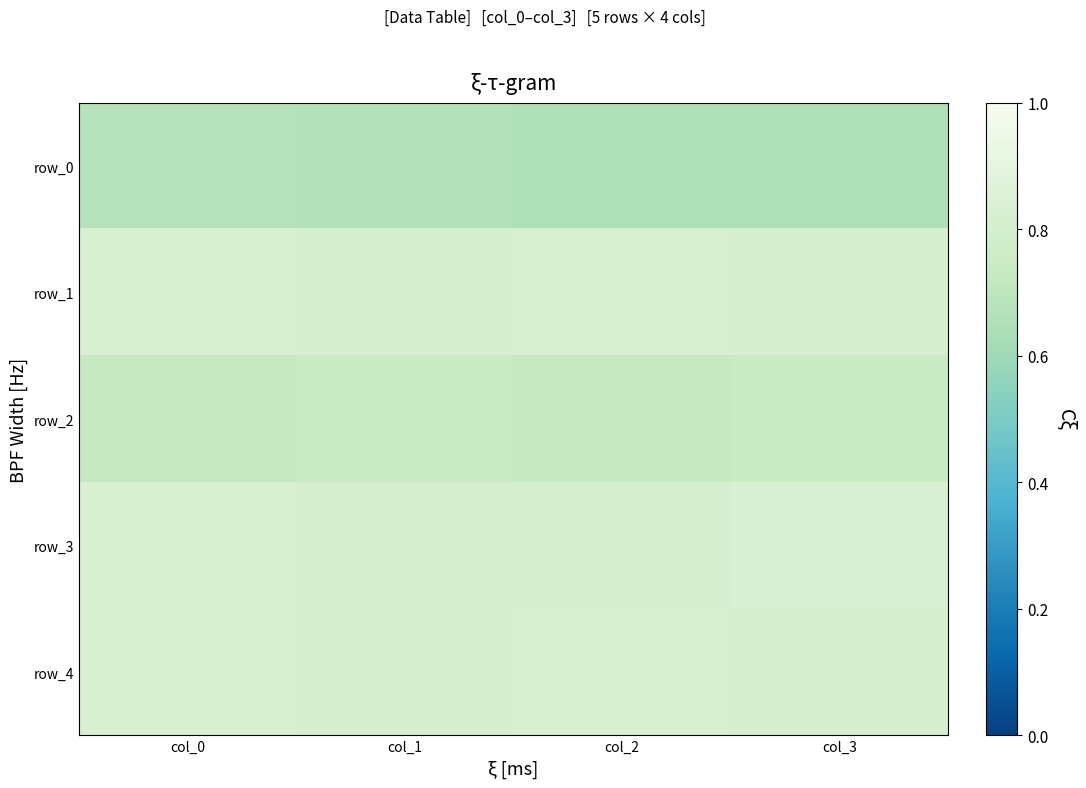

Reading left to right, transcribe all the data shown in this chart.

row_0: col_0=0.7	col_1=0.7	col_2=0.7	col_3=0.7
row_1: col_0=0.8	col_1=0.8	col_2=0.8	col_3=0.8
row_2: col_0=0.7	col_1=0.7	col_2=0.7	col_3=0.7
row_3: col_0=0.8	col_1=0.8	col_2=0.8	col_3=0.8
row_4: col_0=0.8	col_1=0.8	col_2=0.8	col_3=0.8